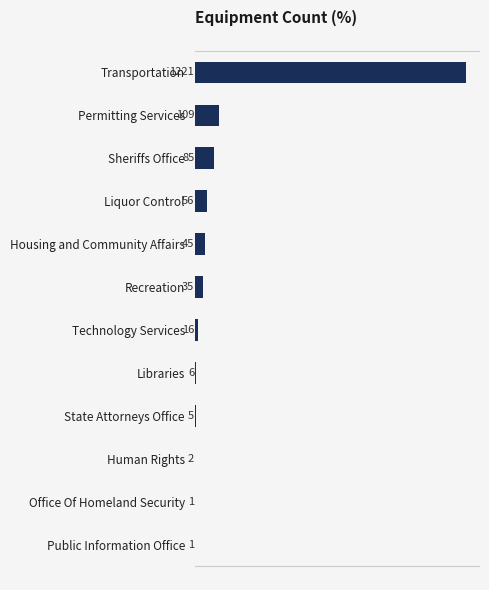

What is the average value?

132